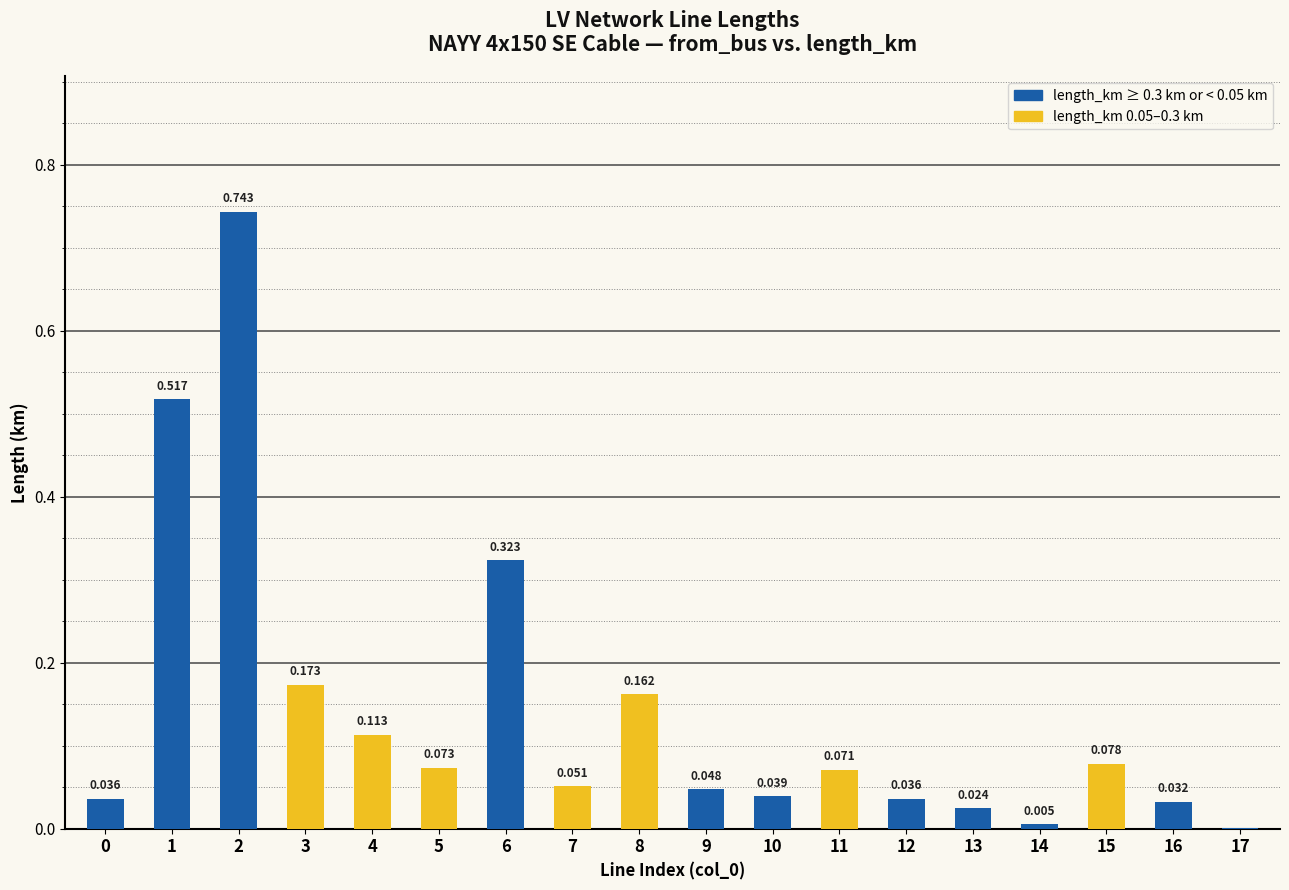

Are the bars horizontal?

No